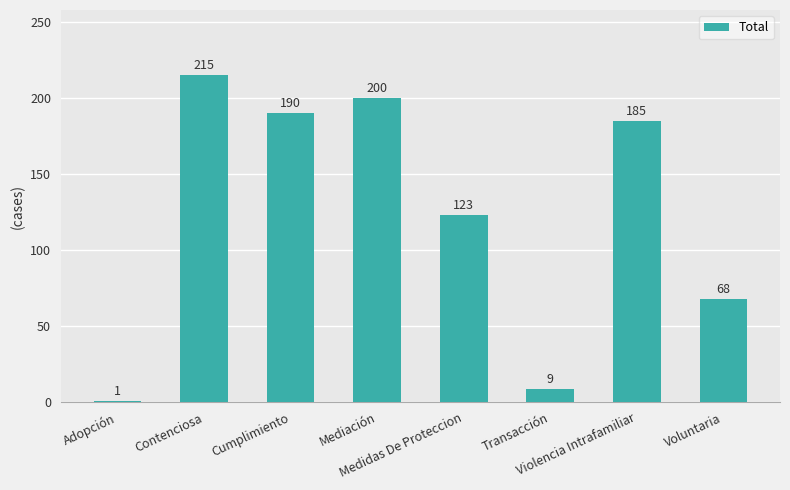

Approximately how many times larger is the value at Transacción compared to Medidas De Proteccion?

0.1